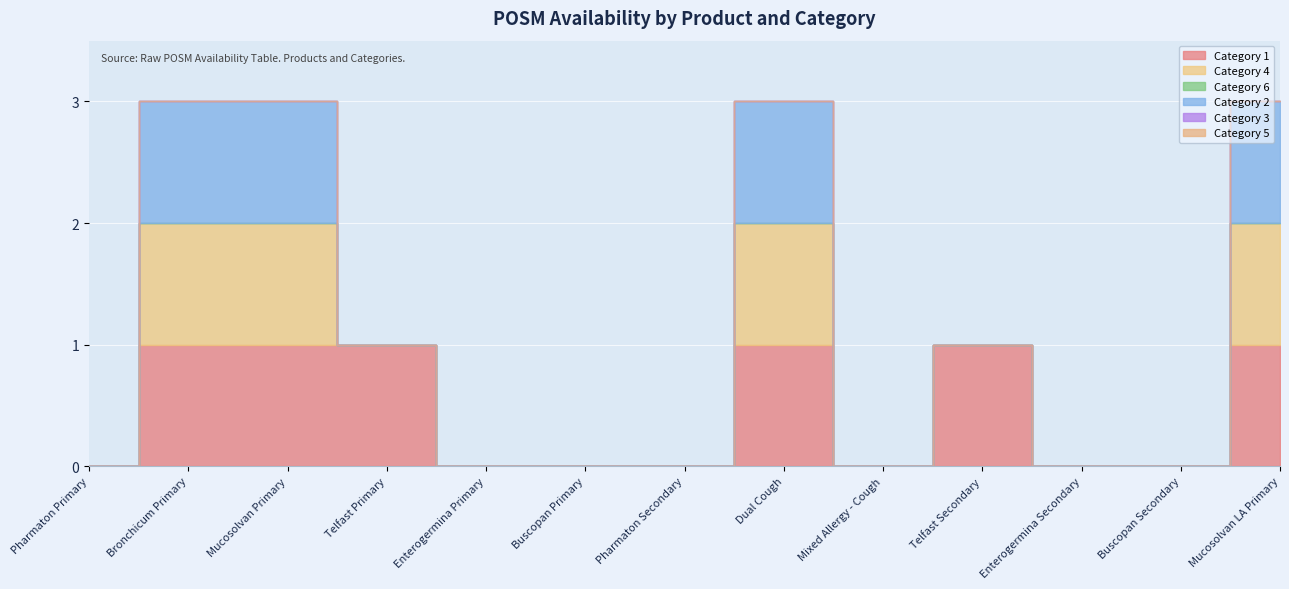

Reading right to left, list all the values displayed in this chart.

Category 1: Mucosolvan LA Primary=1	Buscopan Secondary=0	Enterogermina Secondary=0	Telfast Secondary=1	Mixed Allergy - Cough=0	Dual Cough=1	Pharmaton Secondary=0	Buscopan Primary=0	Enterogermina Primary=0	Telfast Primary=1	Mucosolvan Primary=1	Bronchicum Primary=1	Pharmaton Primary=0
Category 4: Mucosolvan LA Primary=1	Buscopan Secondary=0	Enterogermina Secondary=0	Telfast Secondary=0	Mixed Allergy - Cough=0	Dual Cough=1	Pharmaton Secondary=0	Buscopan Primary=0	Enterogermina Primary=0	Telfast Primary=0	Mucosolvan Primary=1	Bronchicum Primary=1	Pharmaton Primary=0
Category 6: Mucosolvan LA Primary=0	Buscopan Secondary=0	Enterogermina Secondary=0	Telfast Secondary=0	Mixed Allergy - Cough=0	Dual Cough=0	Pharmaton Secondary=0	Buscopan Primary=0	Enterogermina Primary=0	Telfast Primary=0	Mucosolvan Primary=0	Bronchicum Primary=0	Pharmaton Primary=0
Category 2: Mucosolvan LA Primary=1	Buscopan Secondary=0	Enterogermina Secondary=0	Telfast Secondary=0	Mixed Allergy - Cough=0	Dual Cough=1	Pharmaton Secondary=0	Buscopan Primary=0	Enterogermina Primary=0	Telfast Primary=0	Mucosolvan Primary=1	Bronchicum Primary=1	Pharmaton Primary=0
Category 3: Mucosolvan LA Primary=0	Buscopan Secondary=0	Enterogermina Secondary=0	Telfast Secondary=0	Mixed Allergy - Cough=0	Dual Cough=0	Pharmaton Secondary=0	Buscopan Primary=0	Enterogermina Primary=0	Telfast Primary=0	Mucosolvan Primary=0	Bronchicum Primary=0	Pharmaton Primary=0
Category 5: Mucosolvan LA Primary=0	Buscopan Secondary=0	Enterogermina Secondary=0	Telfast Secondary=0	Mixed Allergy - Cough=0	Dual Cough=0	Pharmaton Secondary=0	Buscopan Primary=0	Enterogermina Primary=0	Telfast Primary=0	Mucosolvan Primary=0	Bronchicum Primary=0	Pharmaton Primary=0